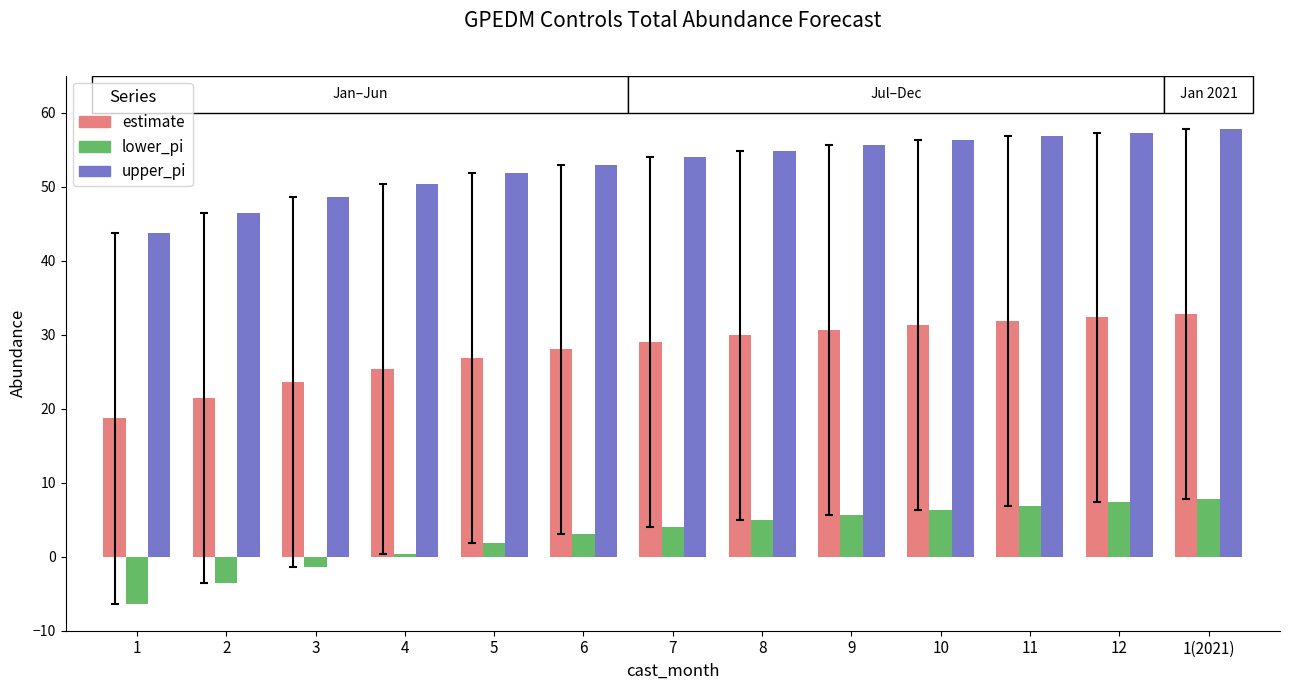

The value of estimate at 7 is 29.0. True or false?

True